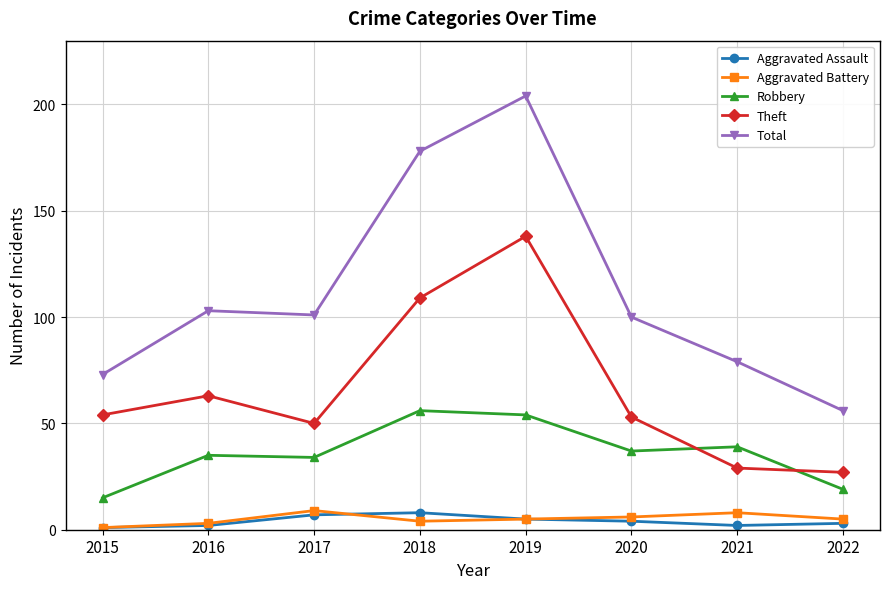

Read the Total value at 2017, to the nearest 50.

100